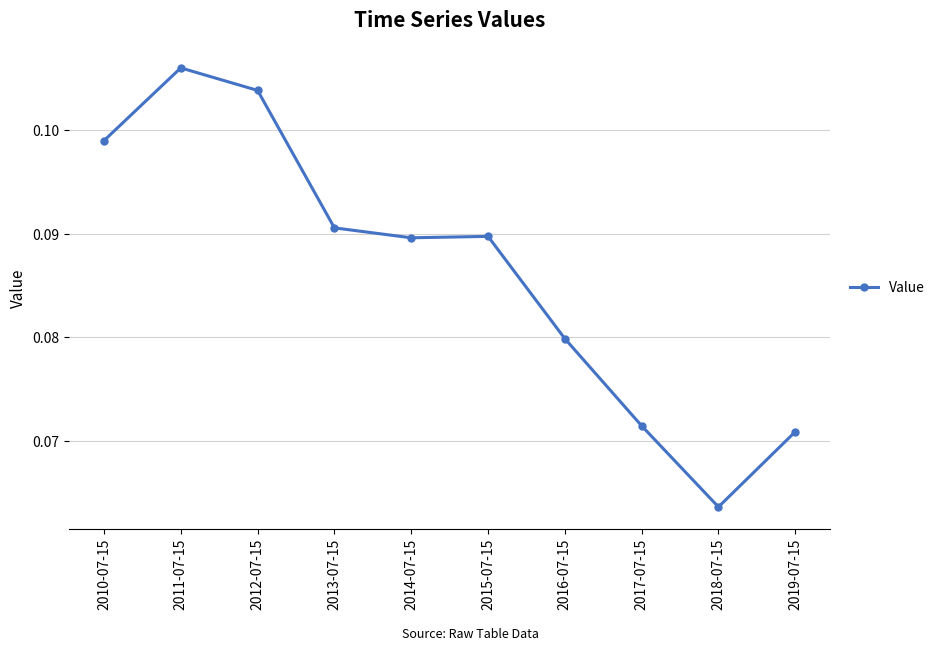

The value at 2011-07-15 is 0.0. True or false?

False